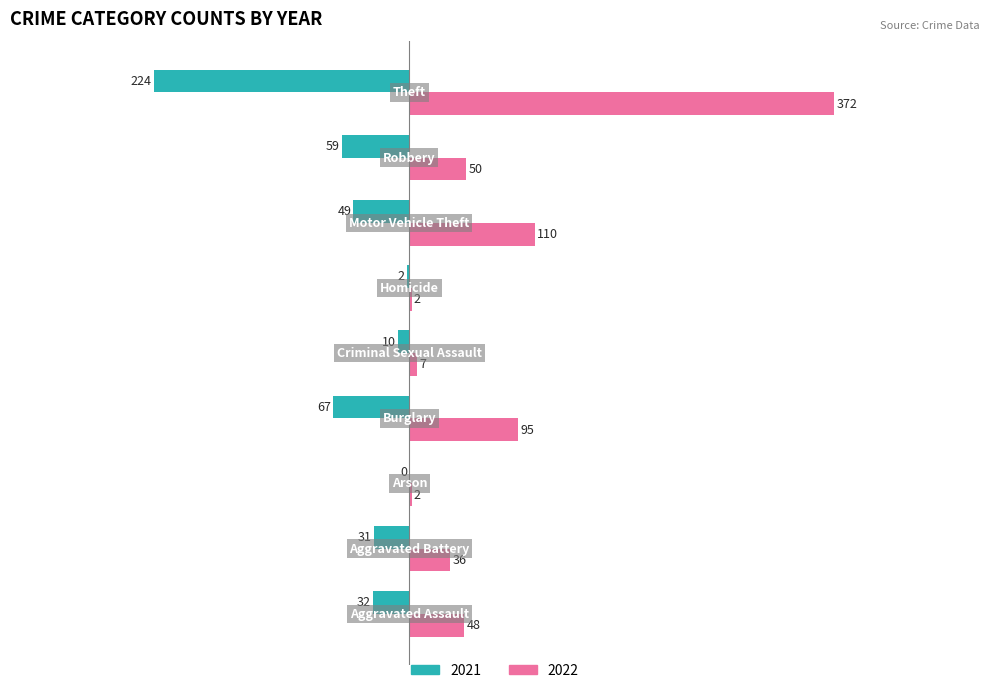

Which series has the largest range (max minus min)?

2022